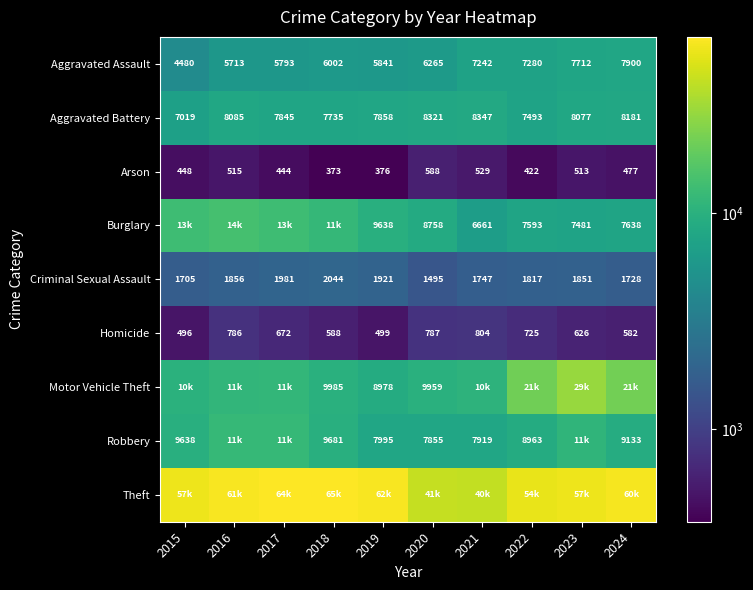

What is the average value of the Aggravated Assault series?

6423